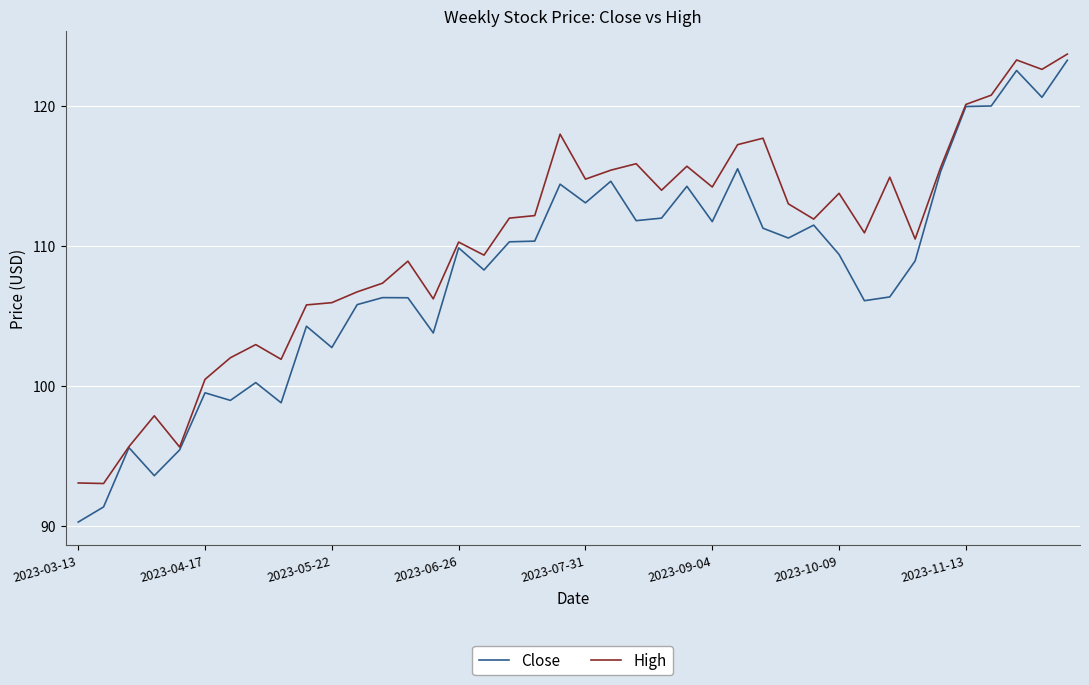

Which series has the largest range (max minus min)?

Close